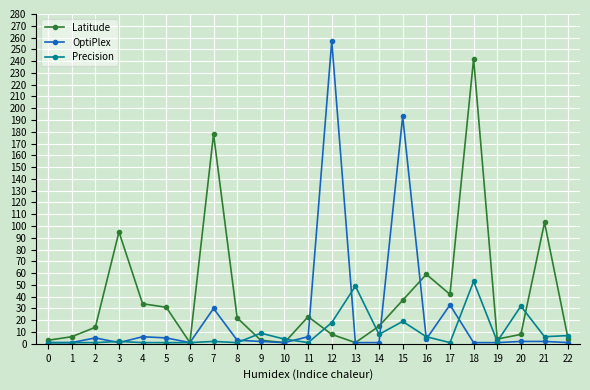

True or false: Precision and Latitude intersect in this chart.

True